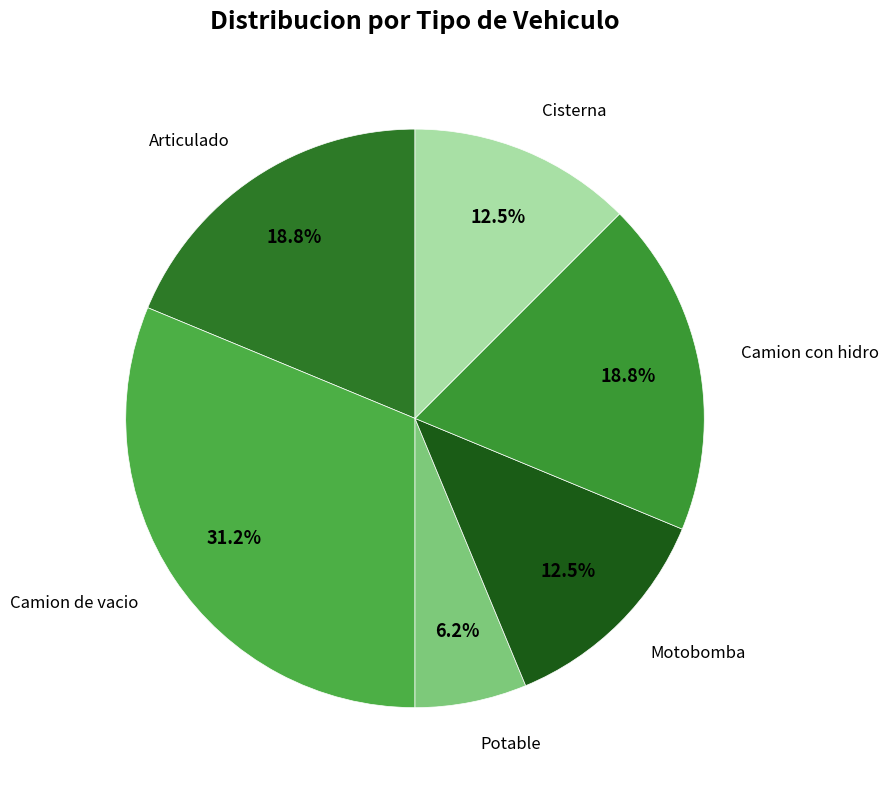

Rank the categories by value from lowest to highest.

Potable, Motobomba, Cisterna, Articulado, Camion con hidro, Camion de vacio